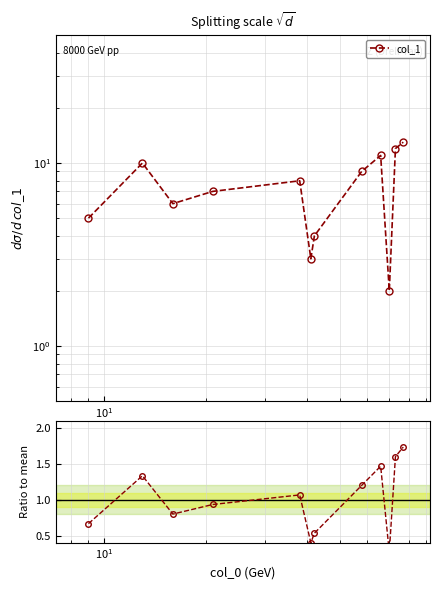

How many lines are shown in the chart?

2